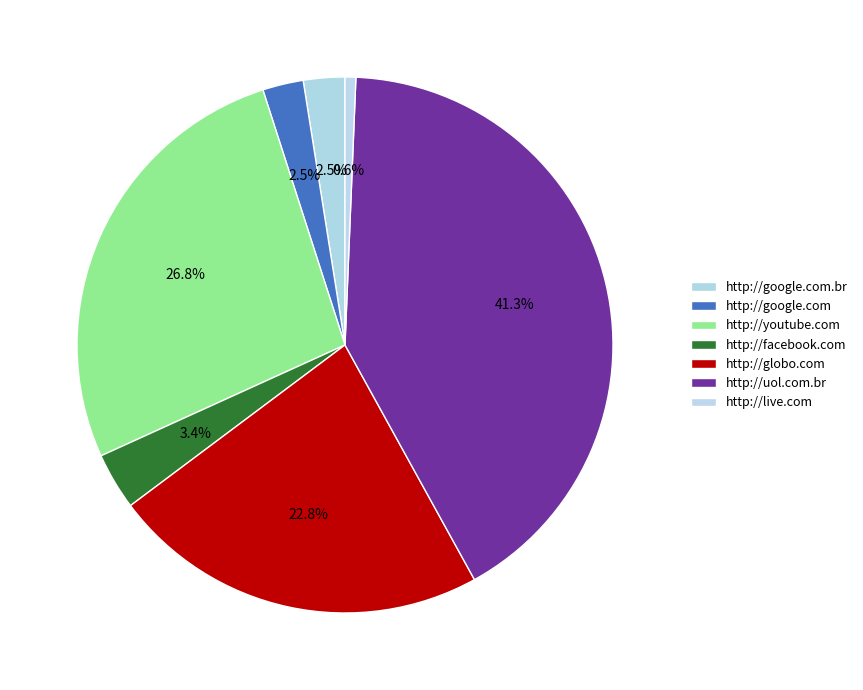

Which category has the smallest portion of the pie?

http://live.com